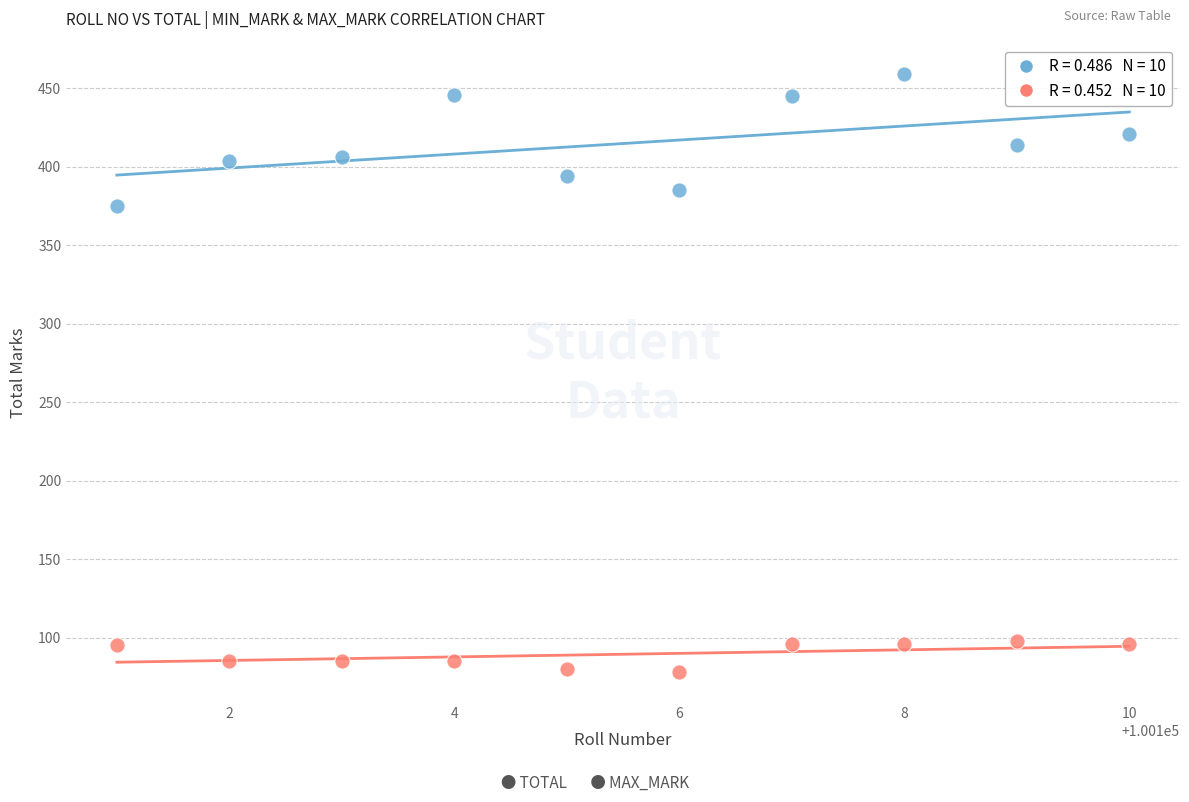

Across all series, what Y value is closest to 268?

375